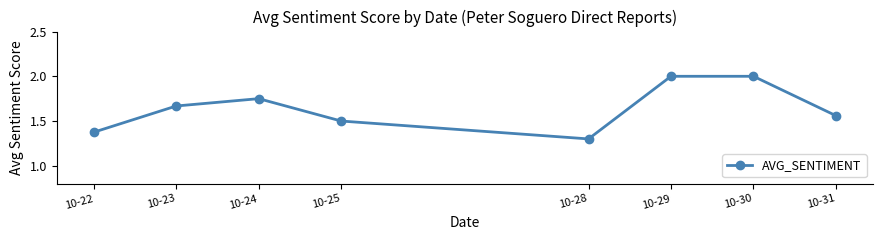

Is it true that the value at 10-29 is 2.8?

False